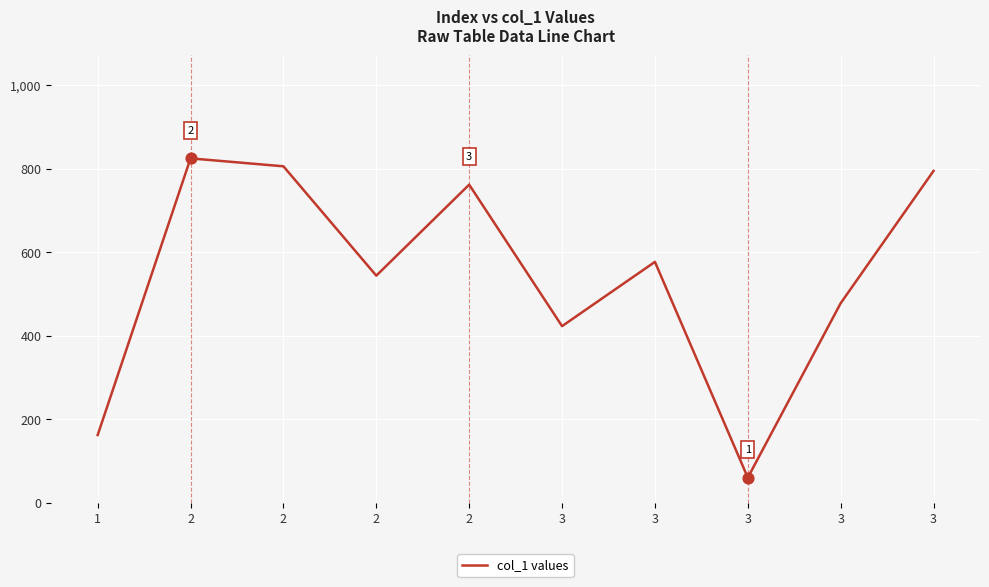

Approximately how many times larger is the value at 2 compared to 3?

1.1